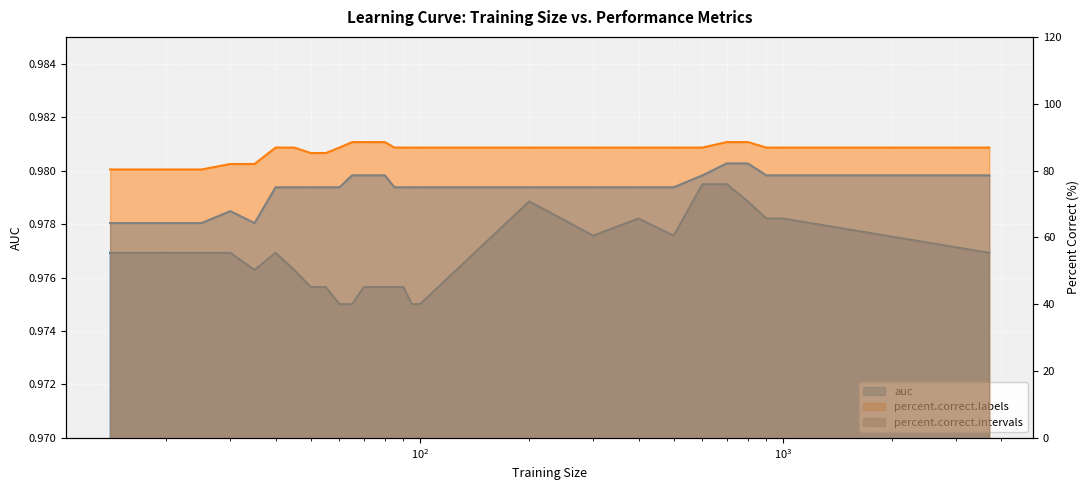

At which label is percent.correct.intervals closest to 73?

40